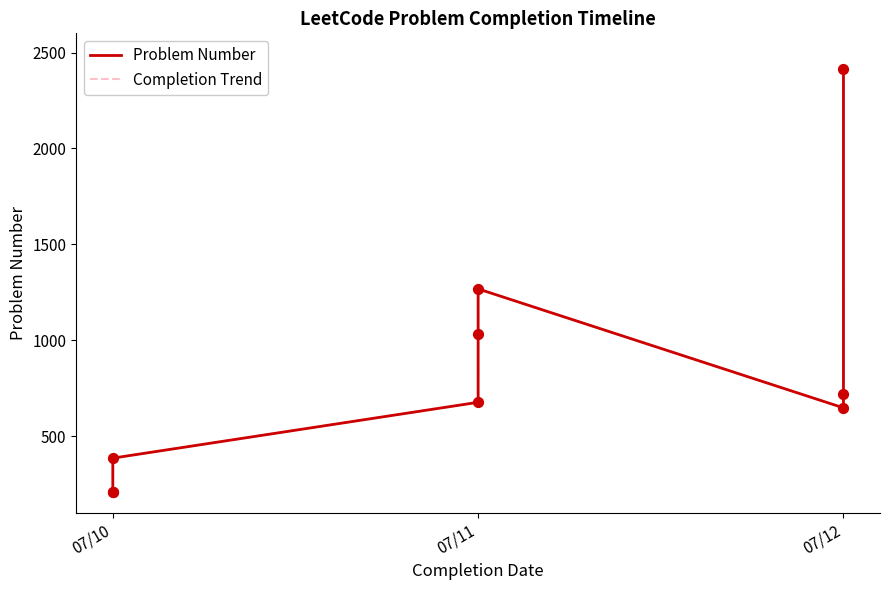

Which series contains the lowest Y value?

Problem Number